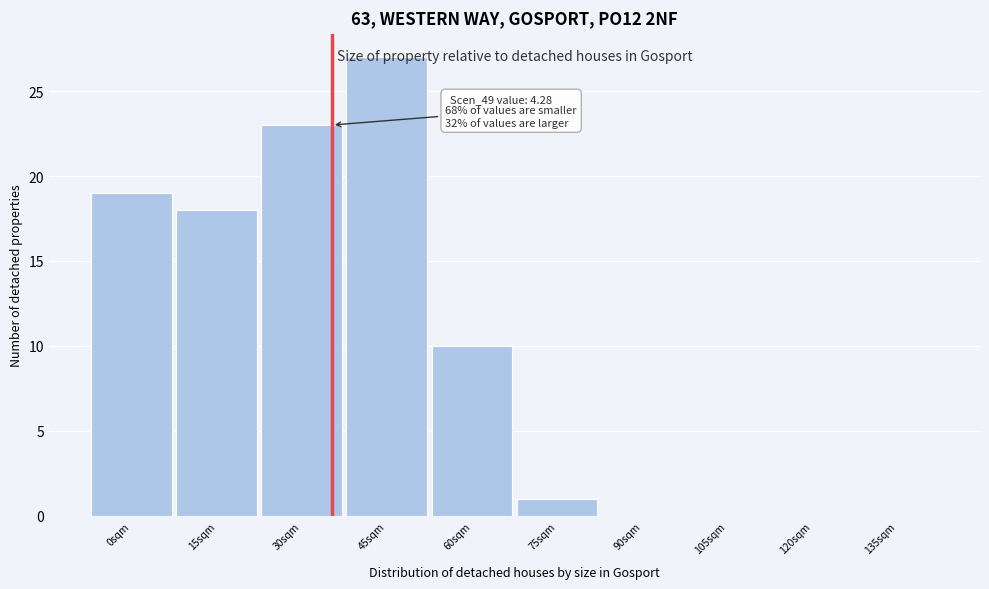

What is the sum of the values at 75sqm and 15sqm?

19